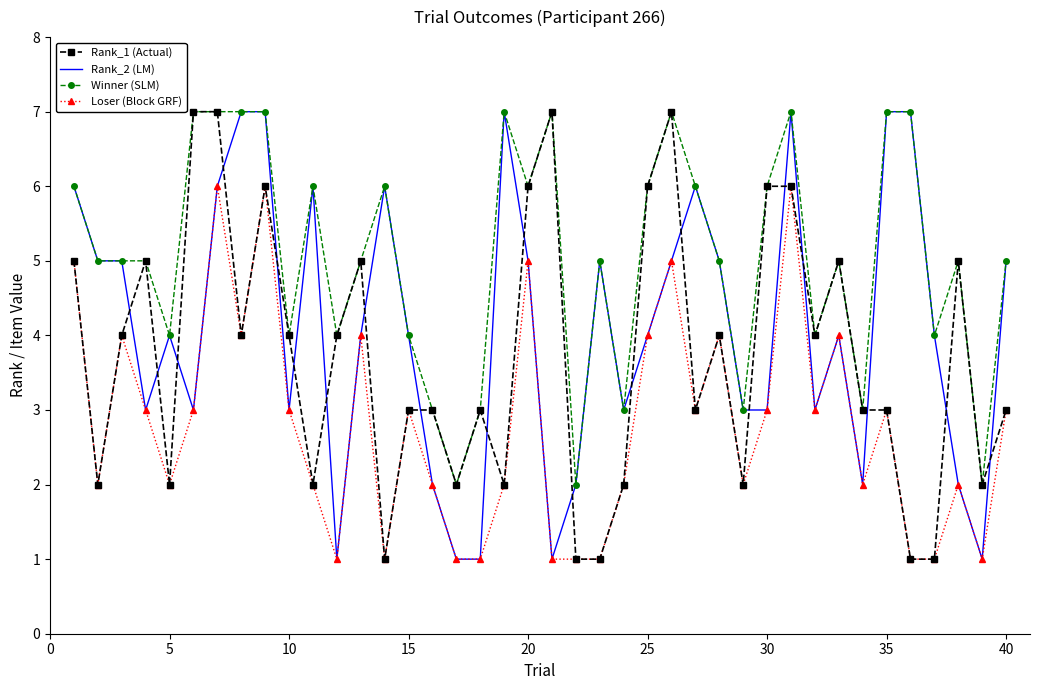

Which series has the largest total across all categories?

Winner (SLM)